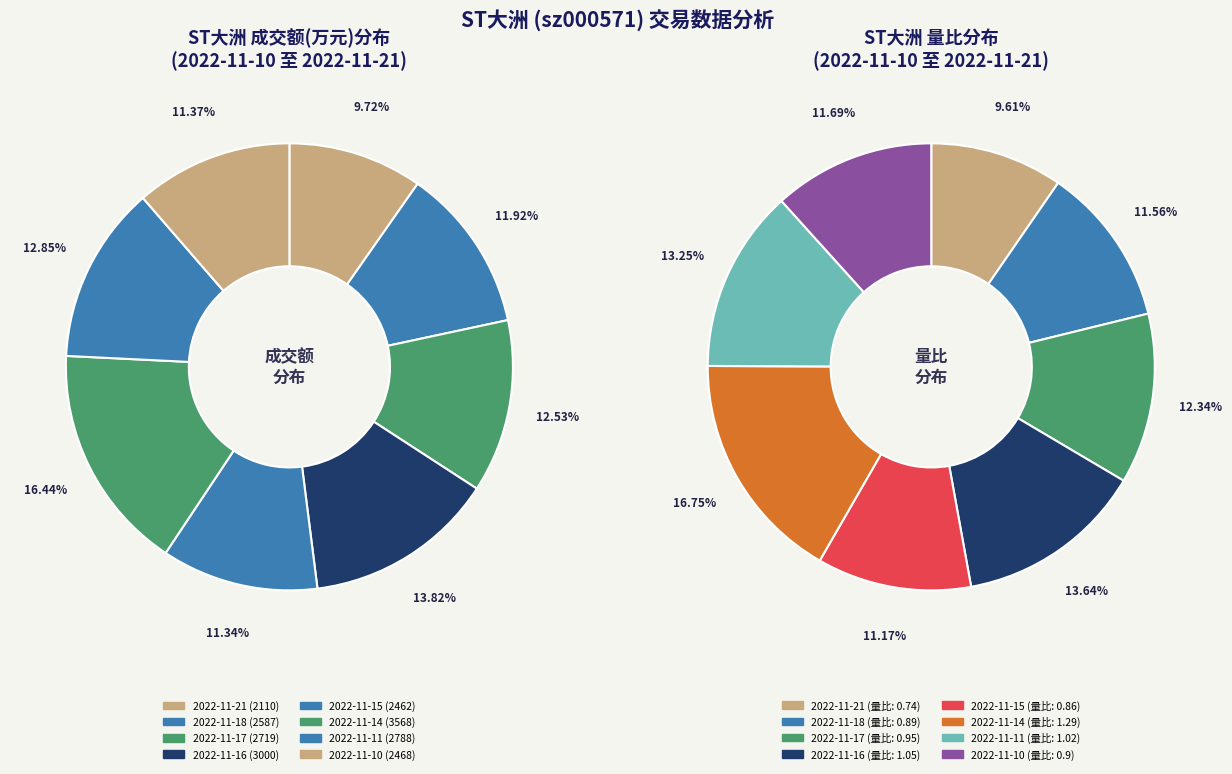

Is 2022-11-10 the majority of the pie?

No